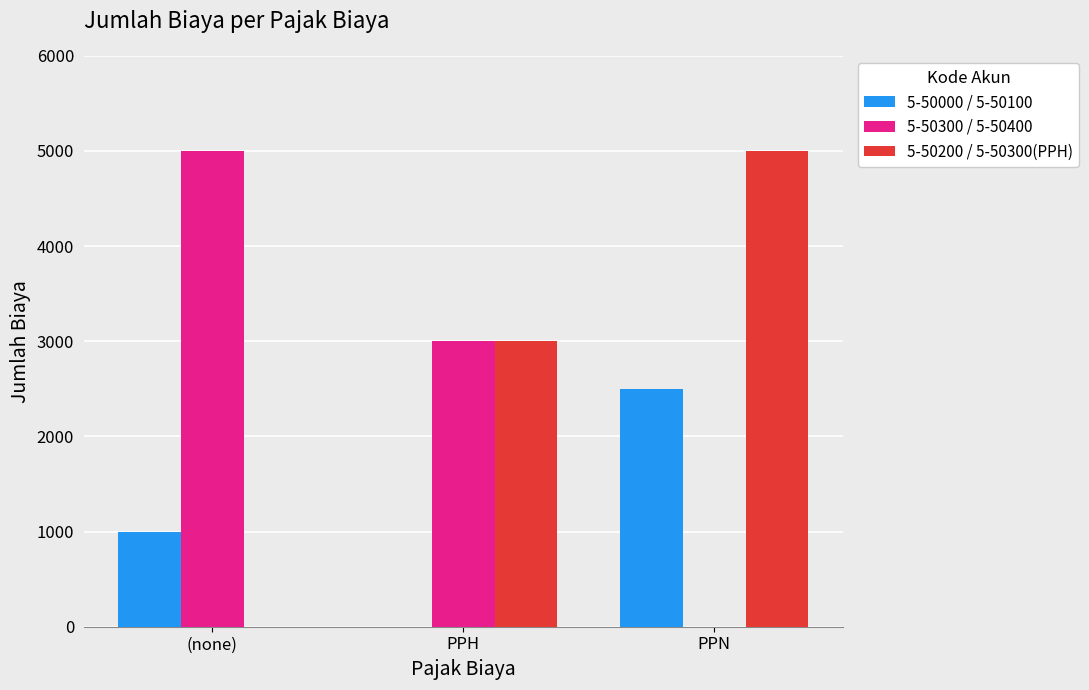

How many groups of bars are there?

3